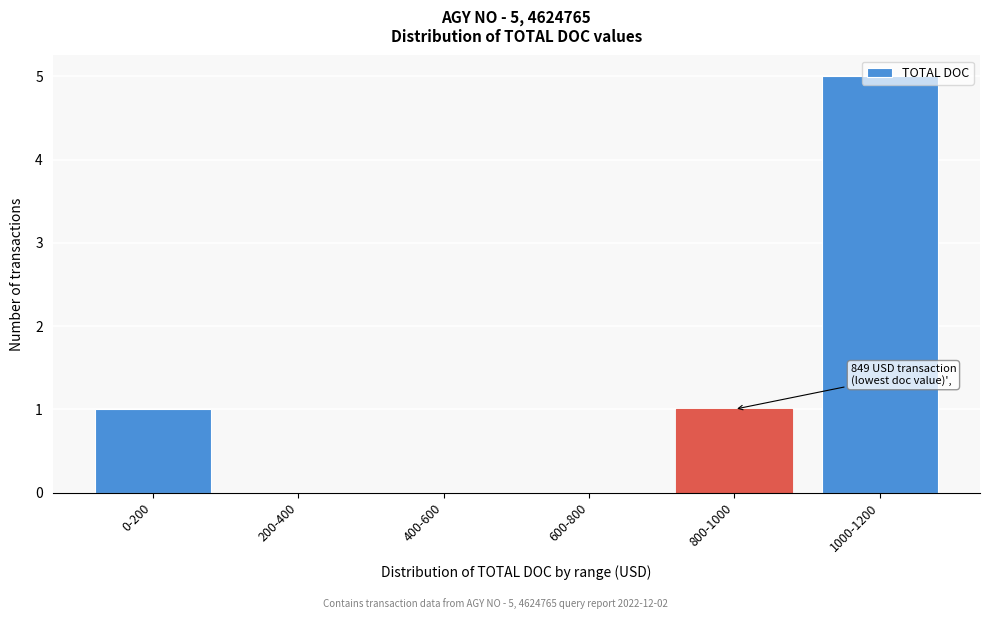

Which has a higher value, 0-200 or 1000-1200?

1000-1200